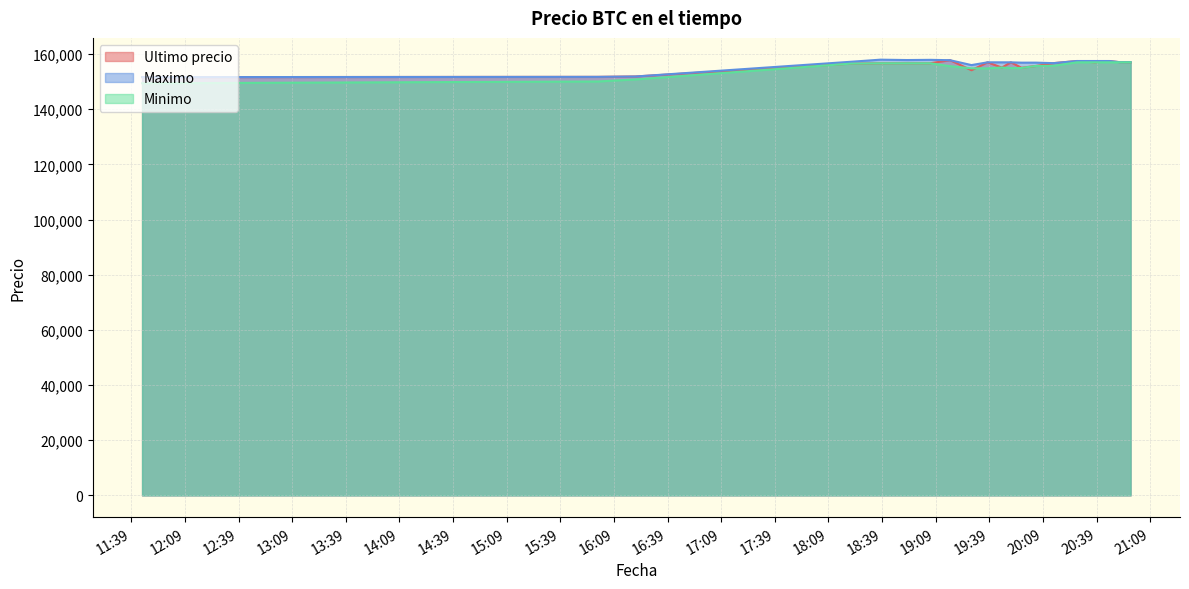

What is the minimum value shown in the chart?

149404